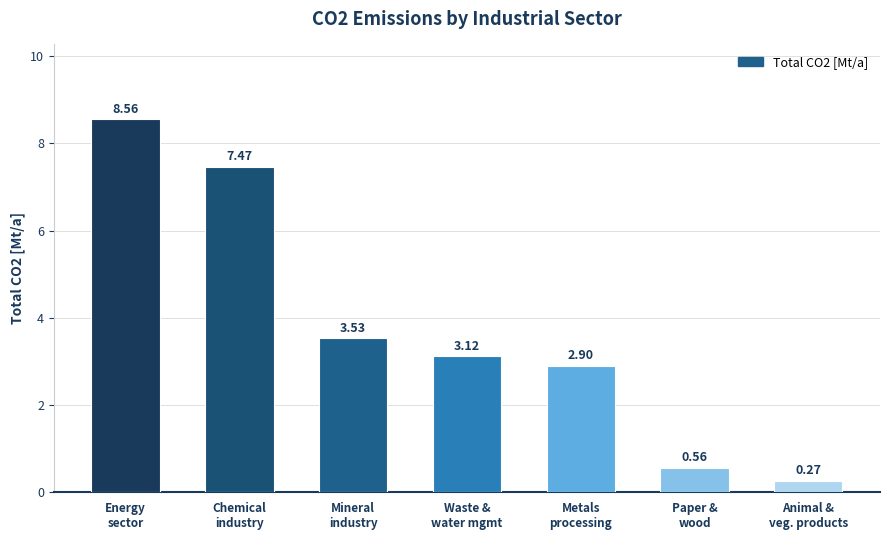

The value at Energy
sector is 3.1. True or false?

False